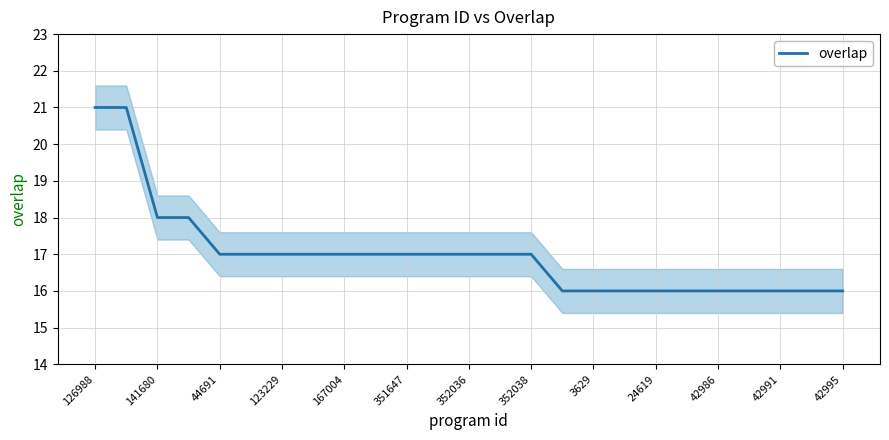

The value of overlap at 123229 is 10. True or false?

False